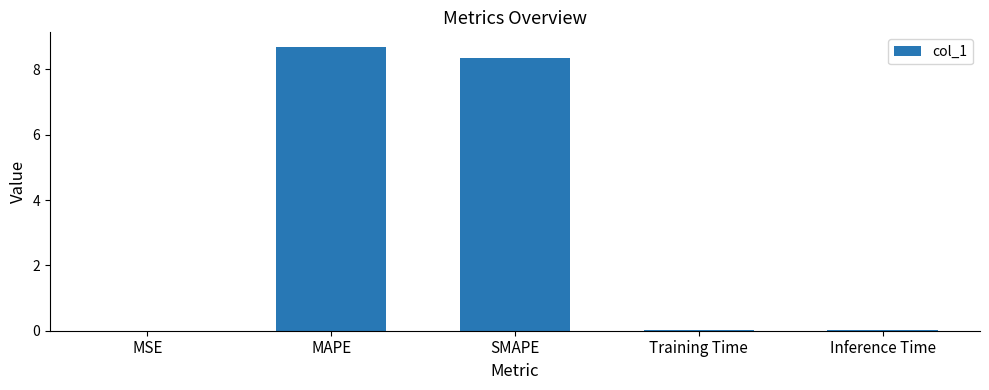

What is the maximum value shown in the chart?

8.7